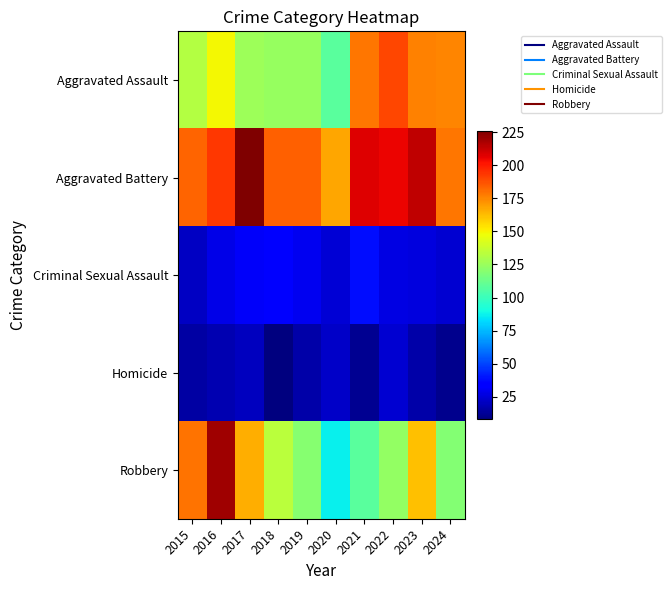

At which category is the sum across all series the highest?

2016